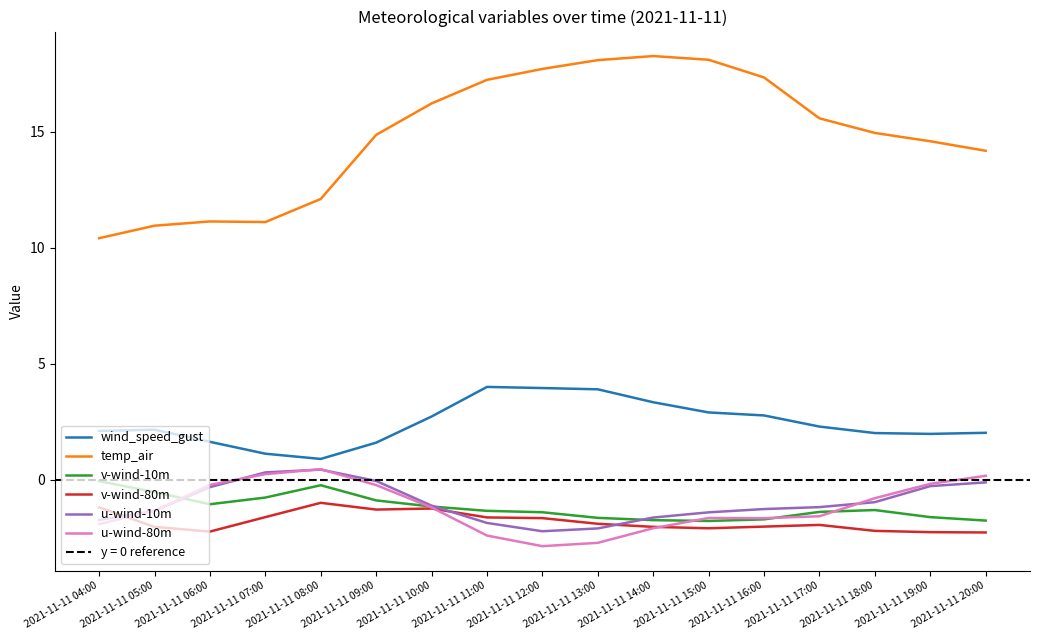

How many lines are shown in the chart?

6